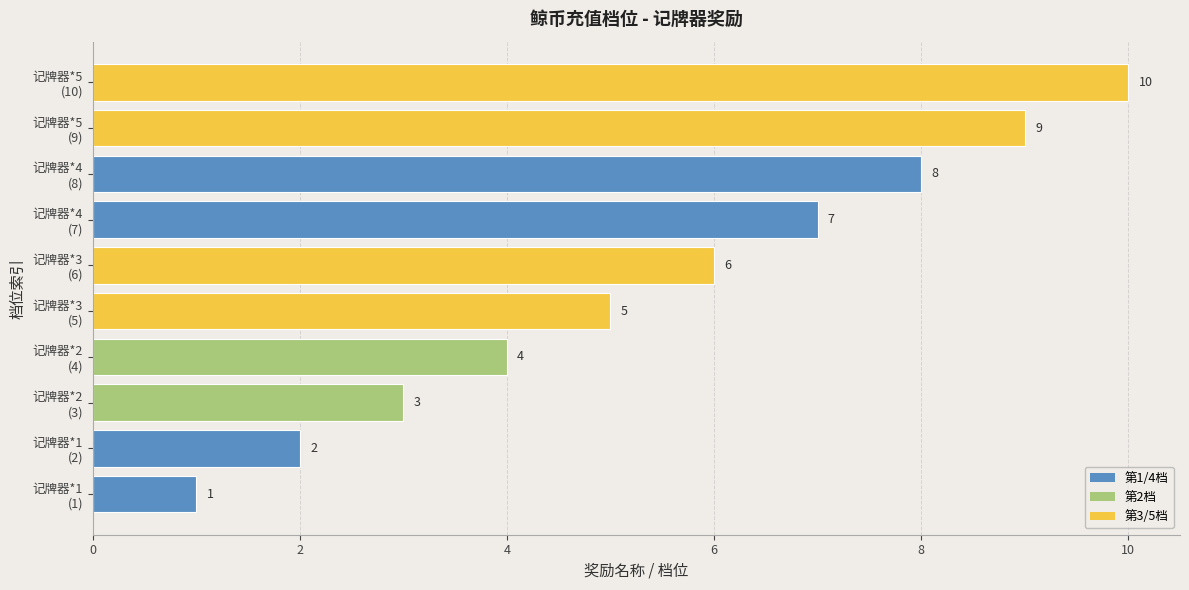

Which label corresponds to the largest value in the chart?

记牌器*5
(10)